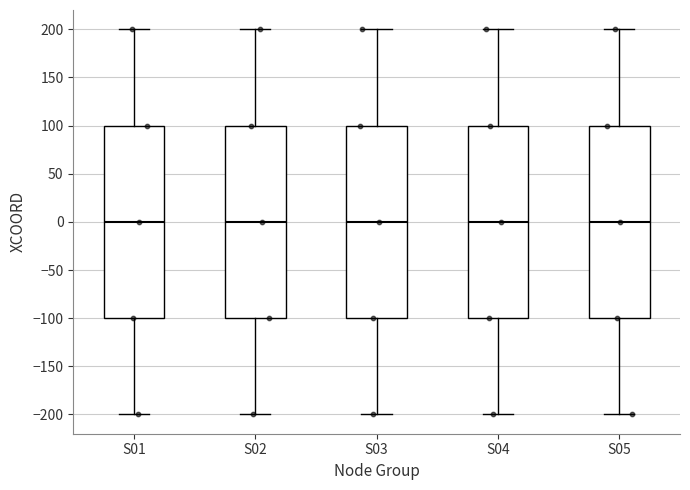

Reading left to right, read every box against the y-axis: the position of its median line, the range the box covers, and the ends of its whiskers. The values are not printed on the chart, so give them approximately, as read against the axis.

S01: median 0, box -100 to 100, whiskers -200 to 200
S02: median 0, box -100 to 100, whiskers -200 to 200
S03: median 0, box -100 to 100, whiskers -200 to 200
S04: median 0, box -100 to 100, whiskers -200 to 200
S05: median 0, box -100 to 100, whiskers -200 to 200